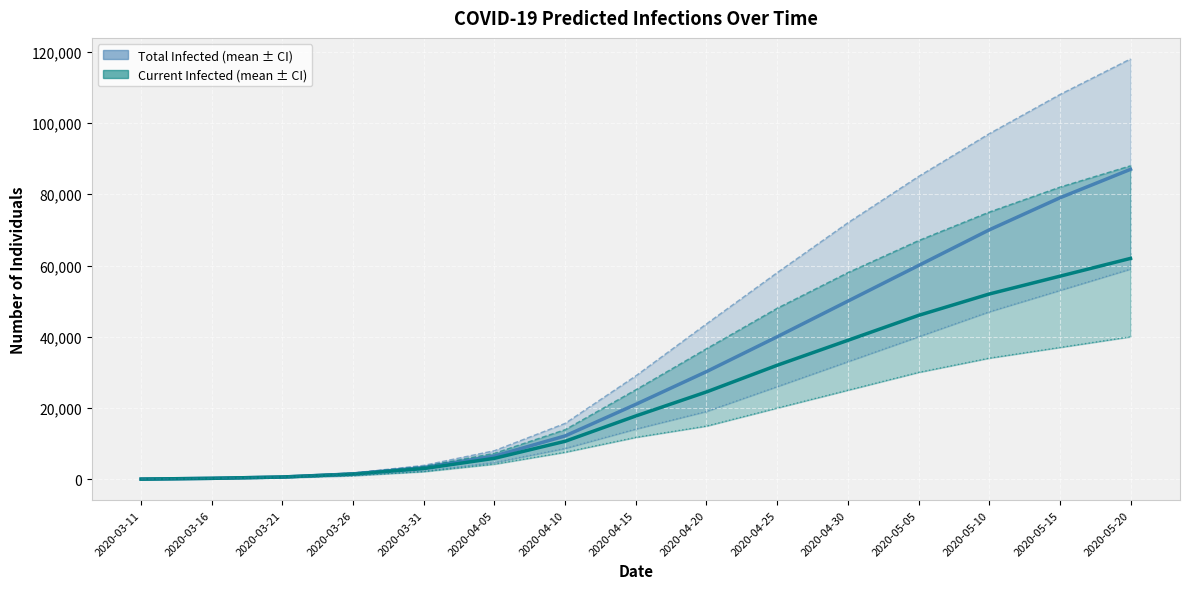

What is the maximum value for predicted_total_infected_mean?

87000